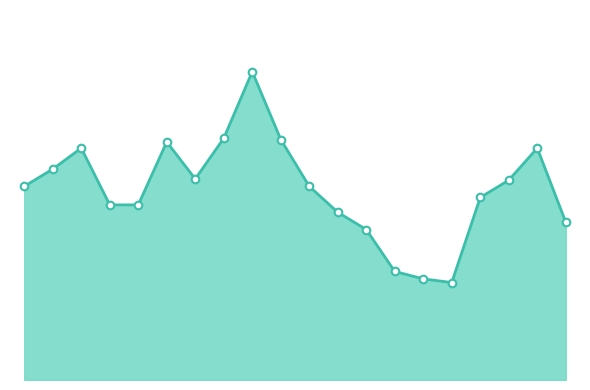

Is this an area chart (filled region under the line)?

Yes